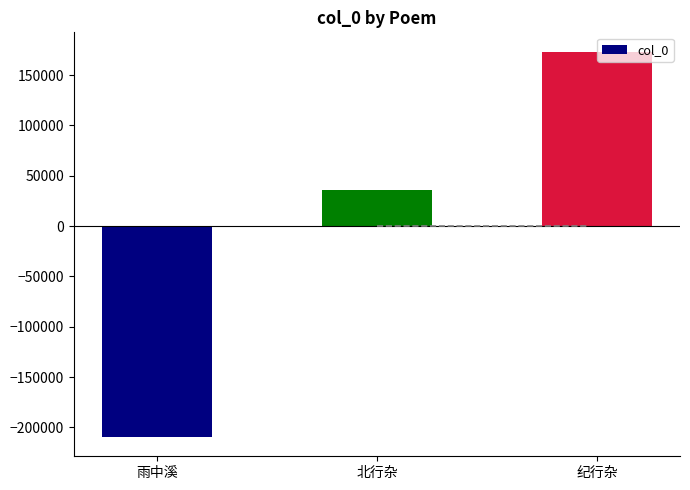

Rank the categories by value from lowest to highest.

雨中溪, 北行杂, 纪行杂